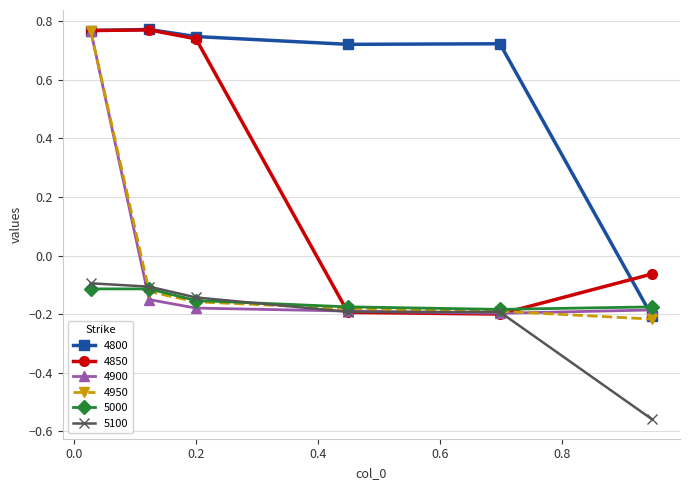

Does the chart have visible grid lines?

Yes